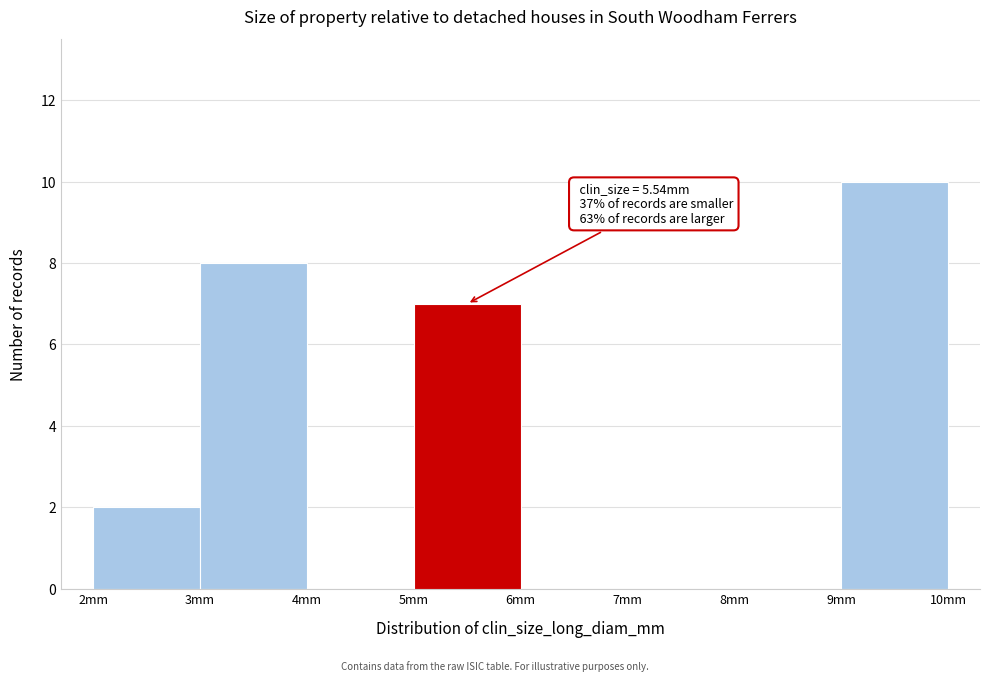

Which range on the x-axis has the tallest bar?

9 to 10